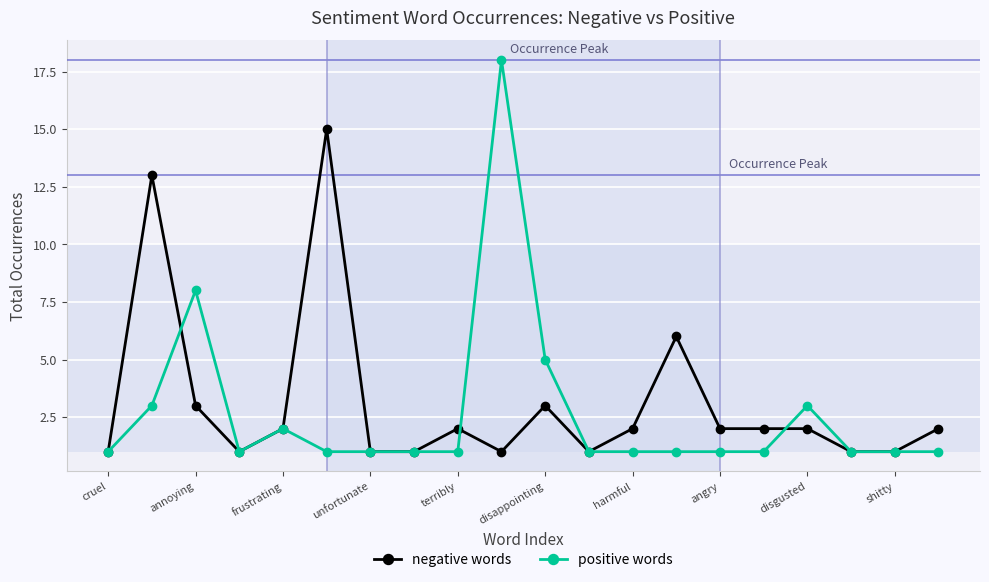

Rank the series by their maximum value, from lowest to highest.

negative words, positive words